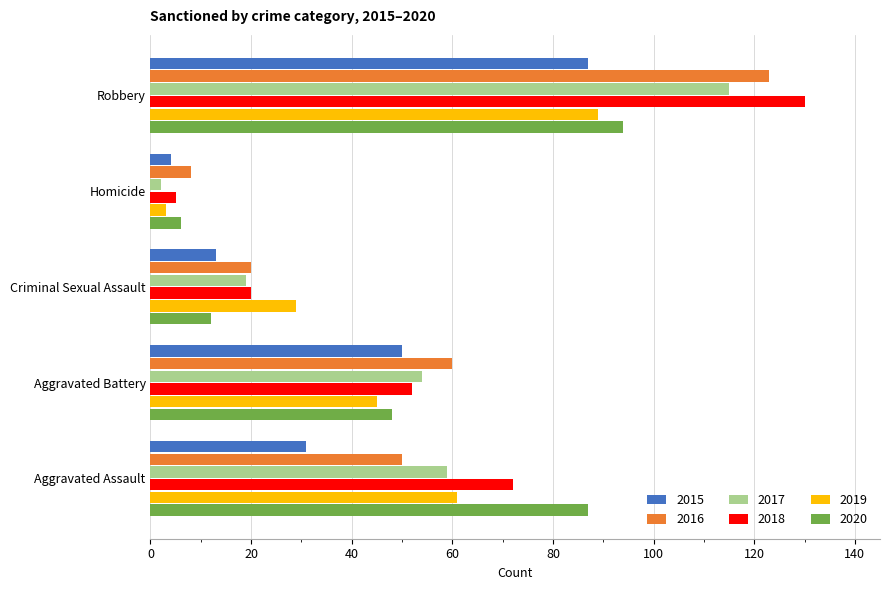

True or false: 2015 has a value of 34 at Robbery.

False